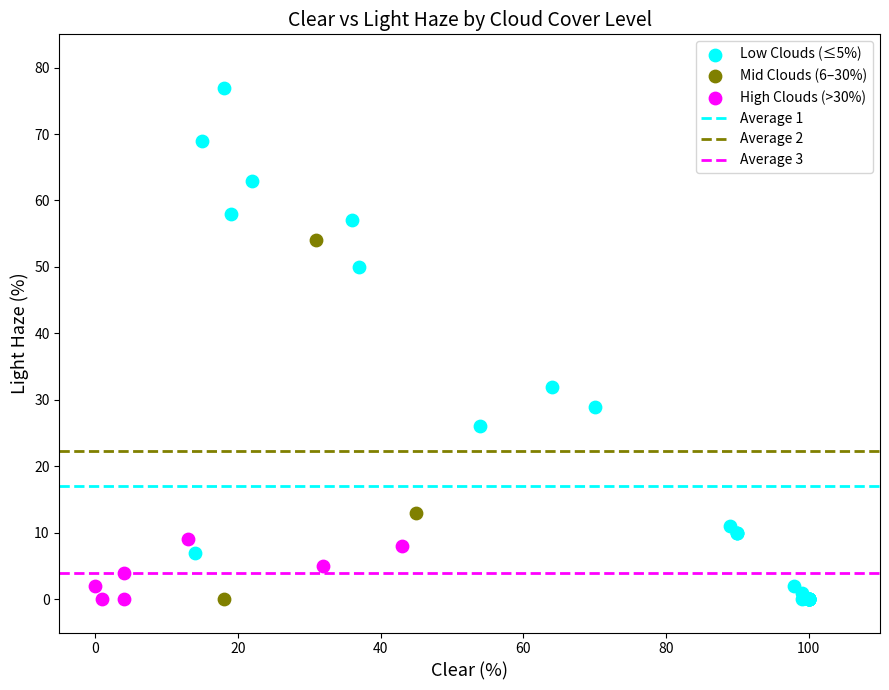

Which series reaches the maximum Y coordinate?

Low Clouds (≤5%)